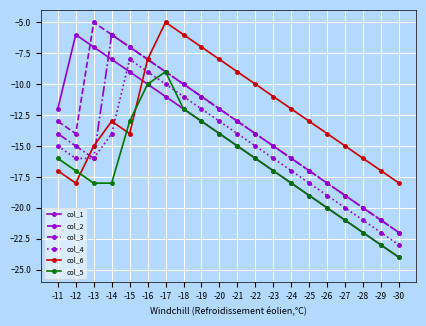

What is the lowest value of the col_5 series?

-24